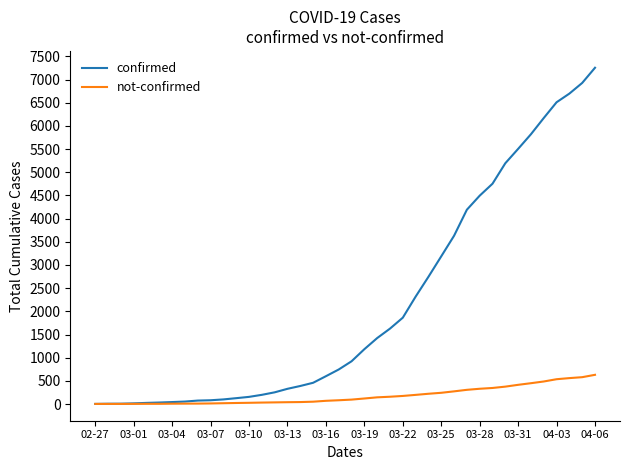

What is the maximum value shown in the chart?

7257